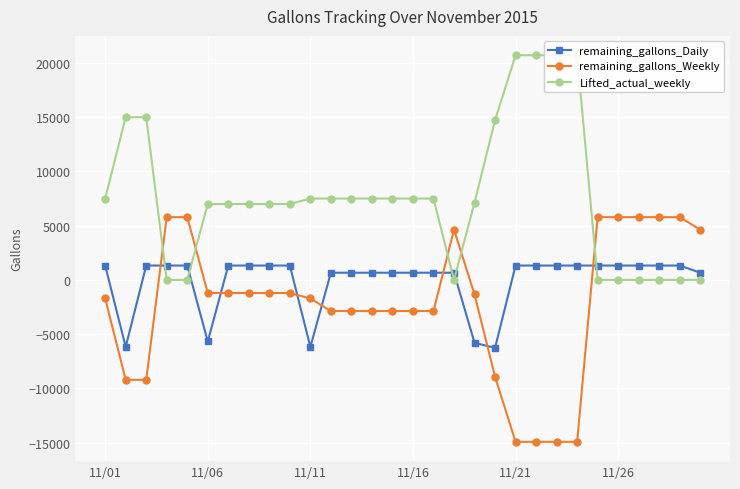

True or false: remaining_gallons_Weekly has more than 0 points higher than both neighbors.

True